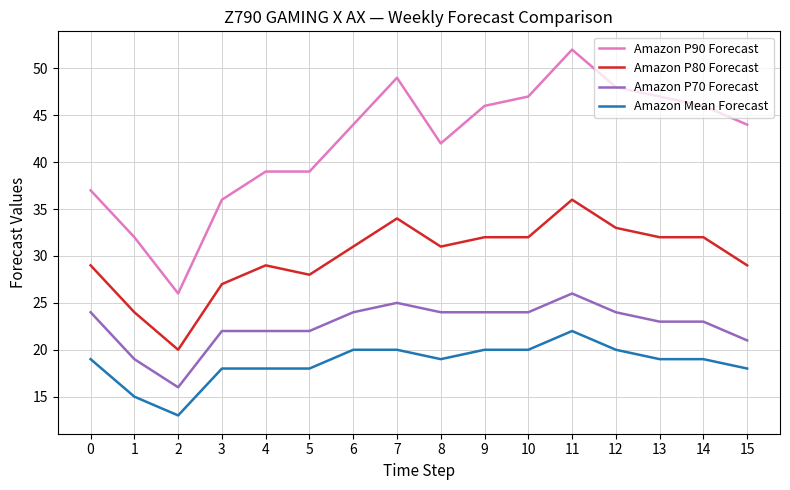

True or false: Amazon Mean Forecast and Amazon P90 Forecast intersect in this chart.

False